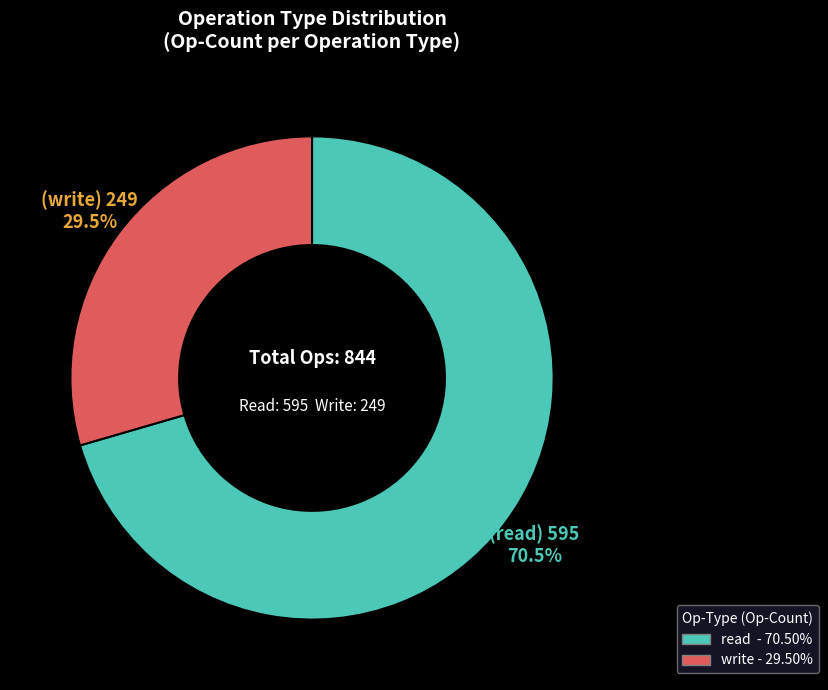

Count the number of slices in the pie.

2